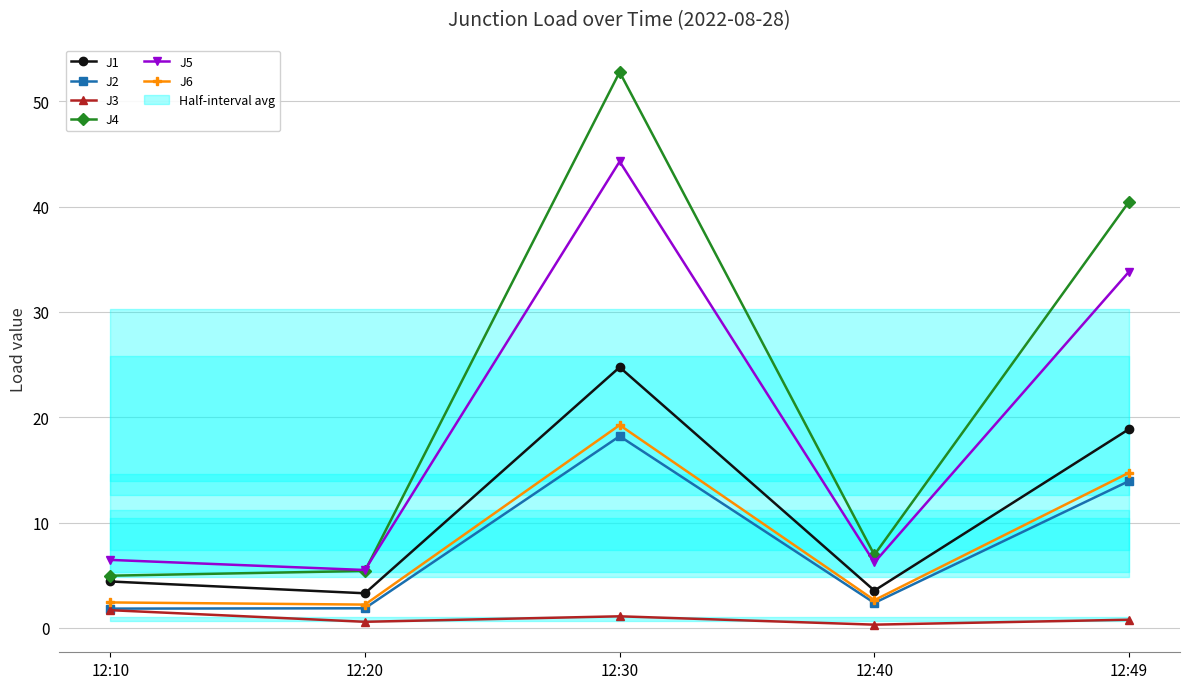

True or false: J6 and J1 intersect in this chart.

False